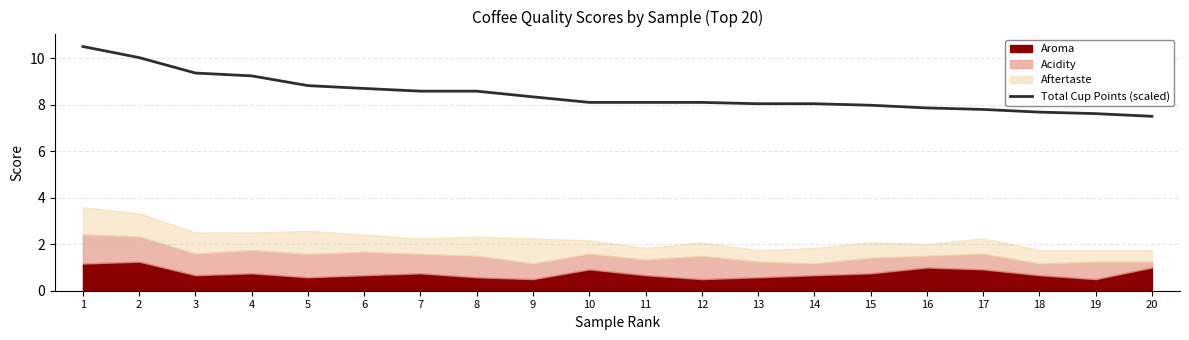

What is the lowest value of the Total Cup Points (scaled) series?

7.5